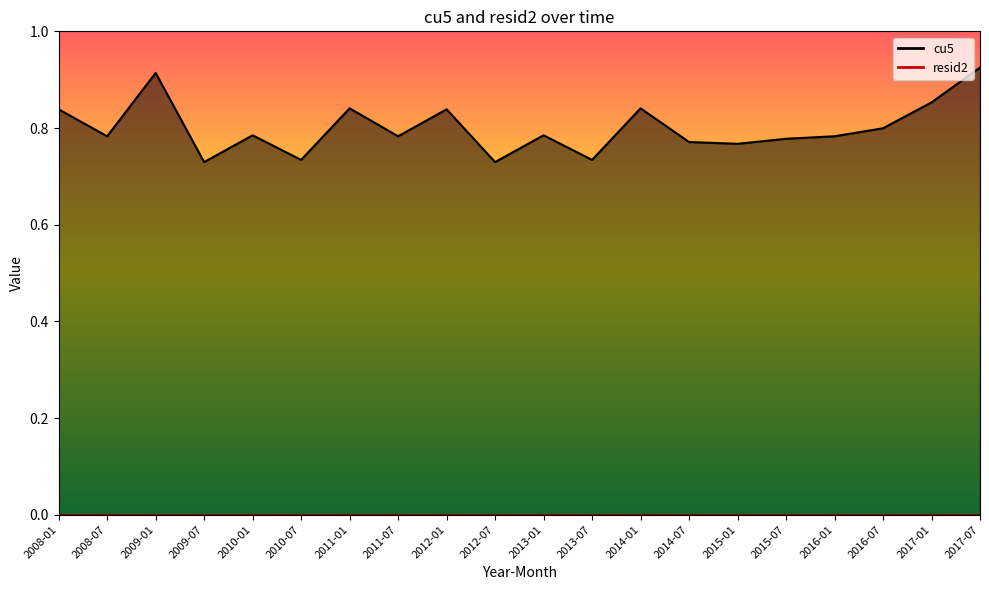

At 2009-01, list the series in order from largest to smallest.

cu5, resid2